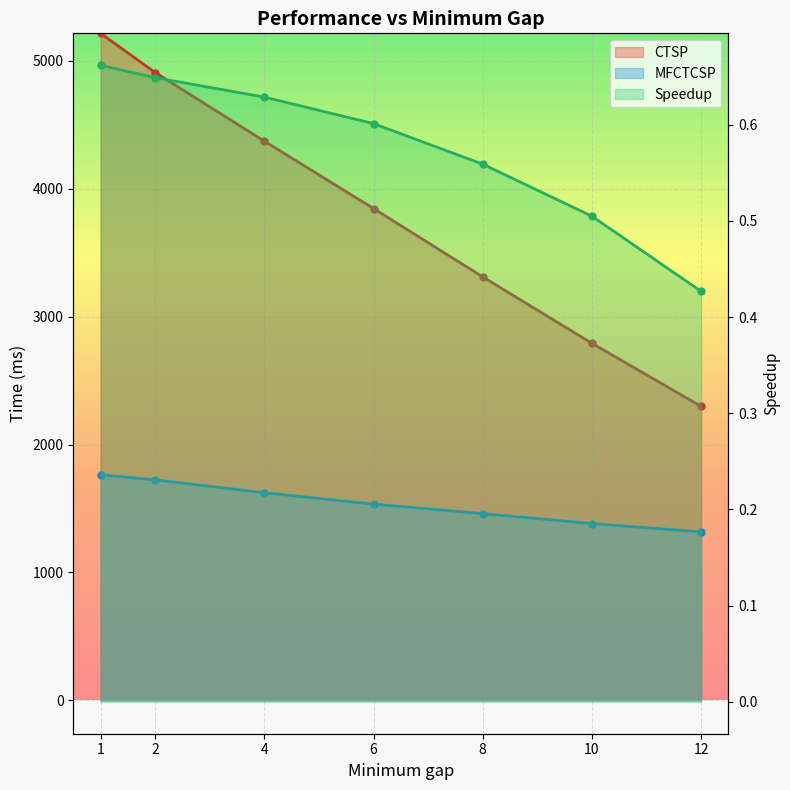

True or false: CTSP and MFCTCSP intersect in this chart.

False